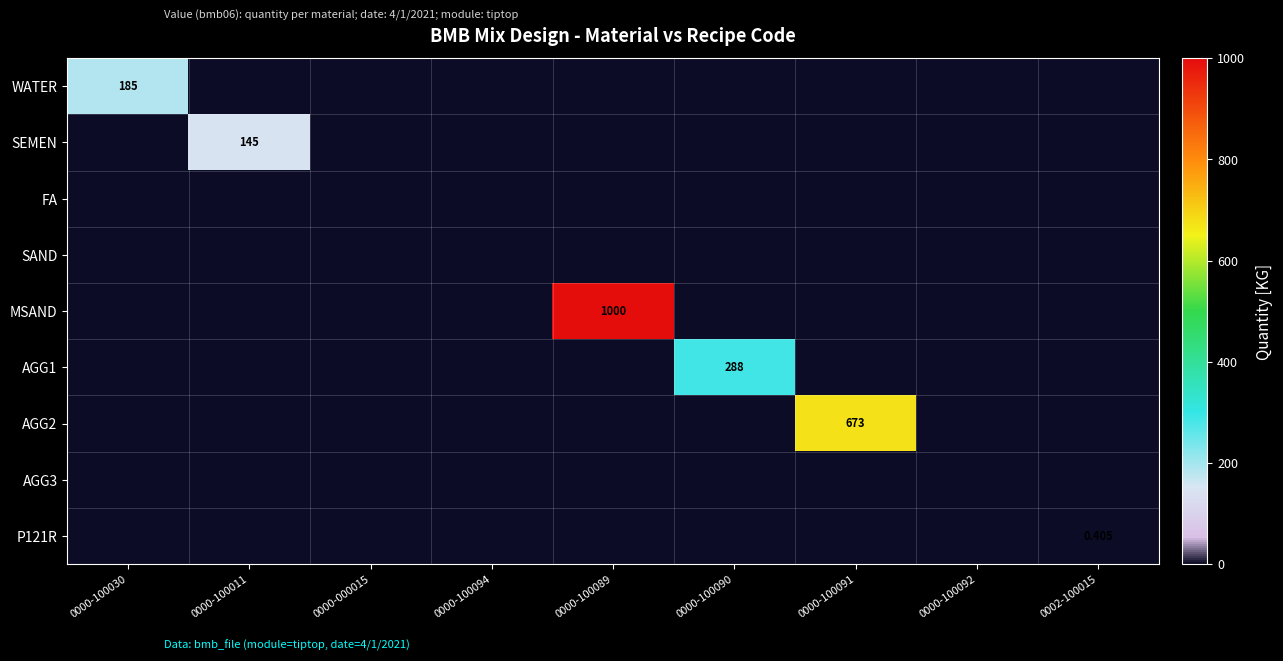

At which label is FA closest to 0?

0000-100030